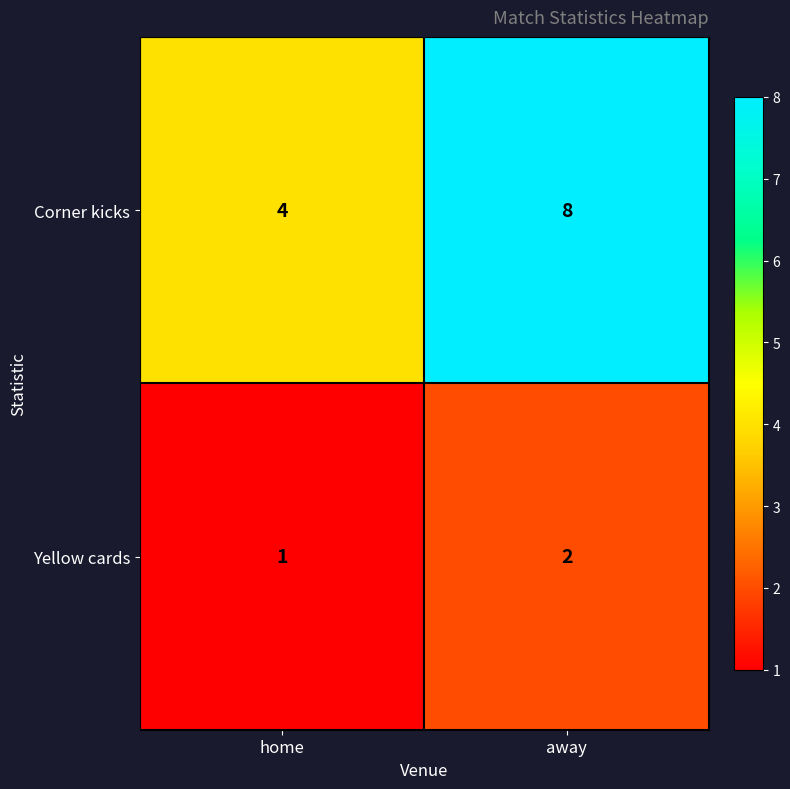

What is the difference between the maximum and minimum values in the Corner kicks series?

4